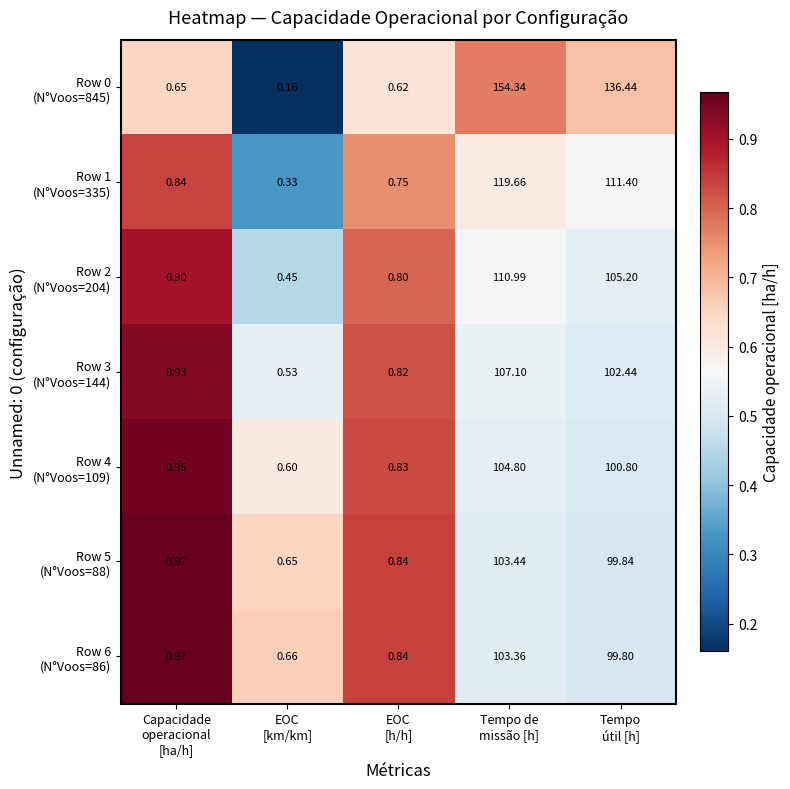

At how many categories does at least one series exceed 0?

5